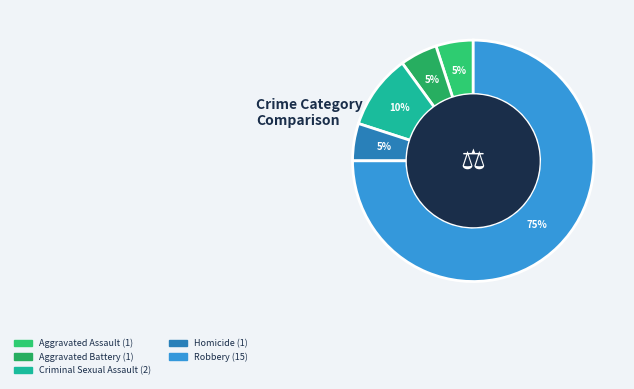

Count the number of slices in the pie.

5